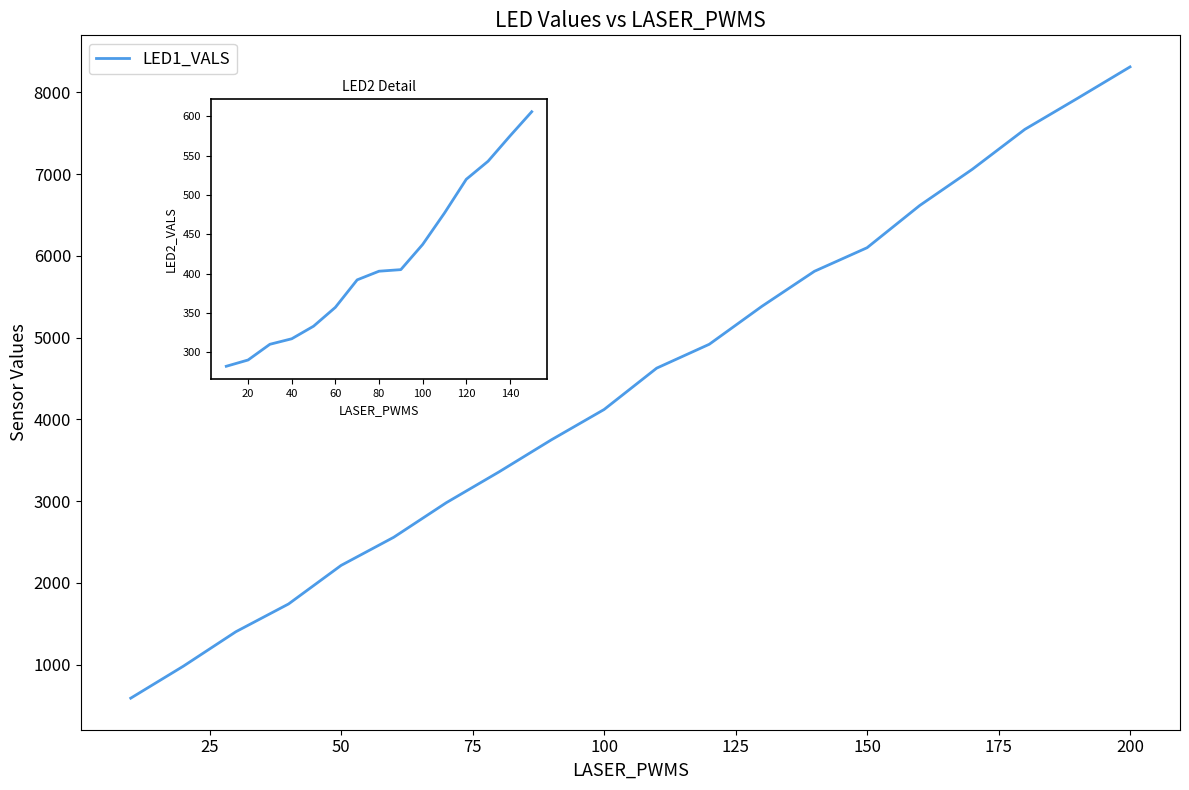

Reading left to right, transcribe all the data shown in this chart.

10.0=591	20.0=982	30.0=1404	40.0=1743	50.0=2215	60.0=2559	70.0=2982	80.0=3358	90.0=3752	100.0=4122	110.0=4628	120.0=4920	130.0=5384	140.0=5813	150.0=6101	160.0=6617	170.0=7060	180.0=7549	190.0=7928	200.0=8313